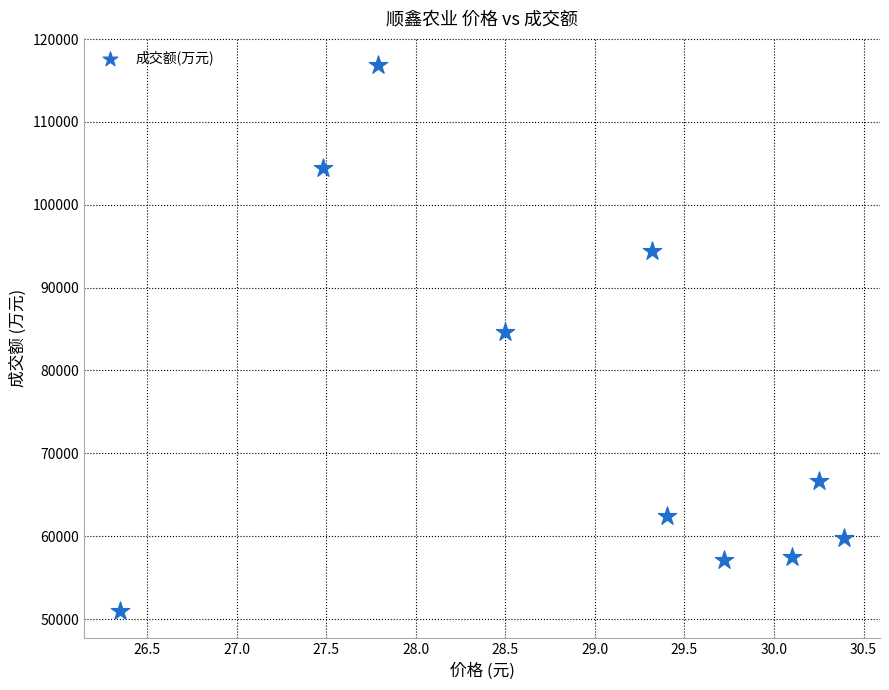

What Y value in the scatter plot is closest to 83913?

84645